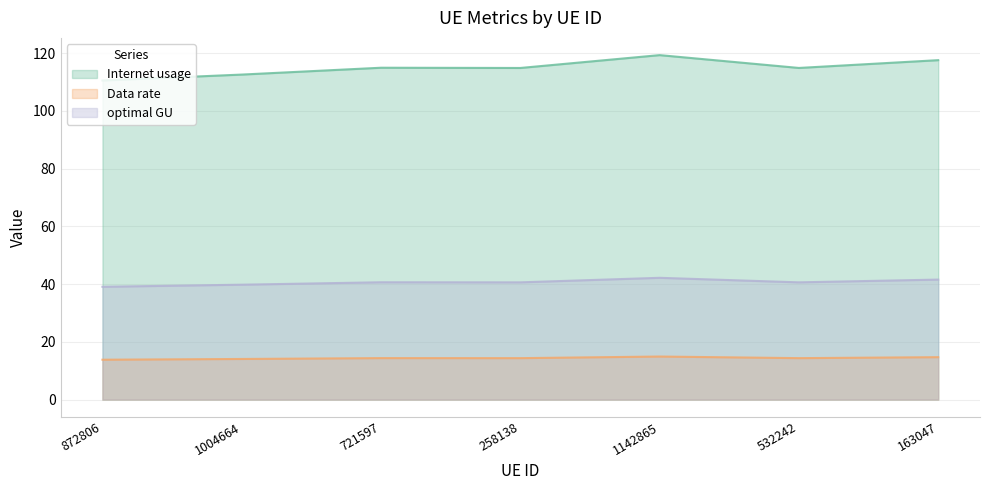

True or false: optimal GU has a value of 66.2 at 532242.

False